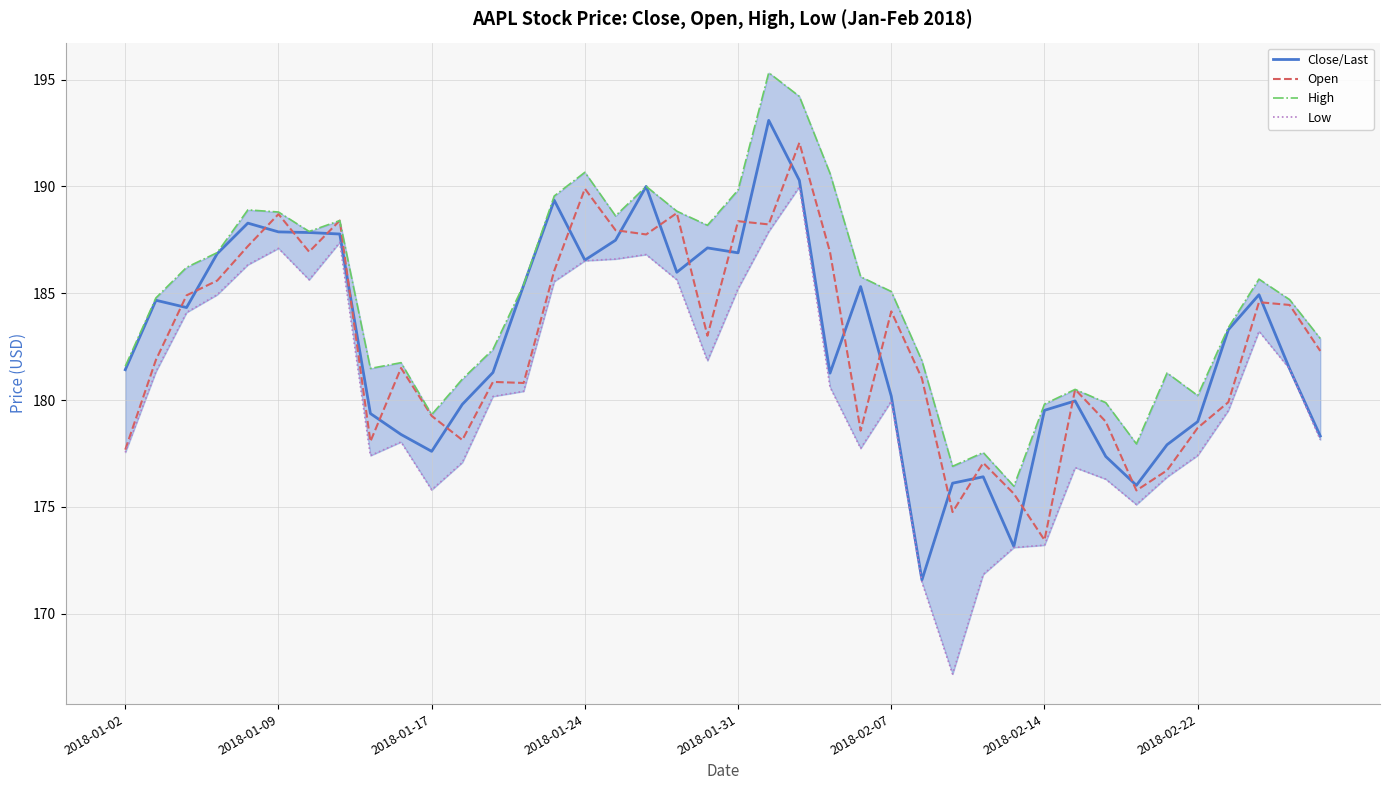

How many interior local valleys does the Open series have?

11